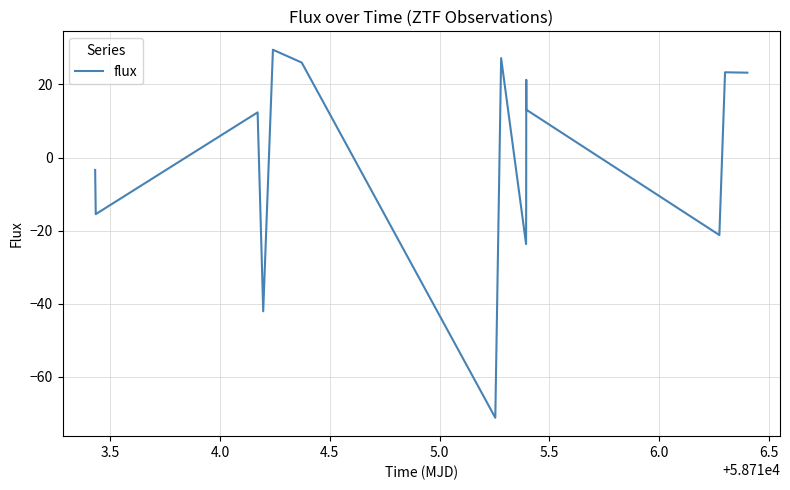

What is the difference between the maximum and minimum values?

100.6